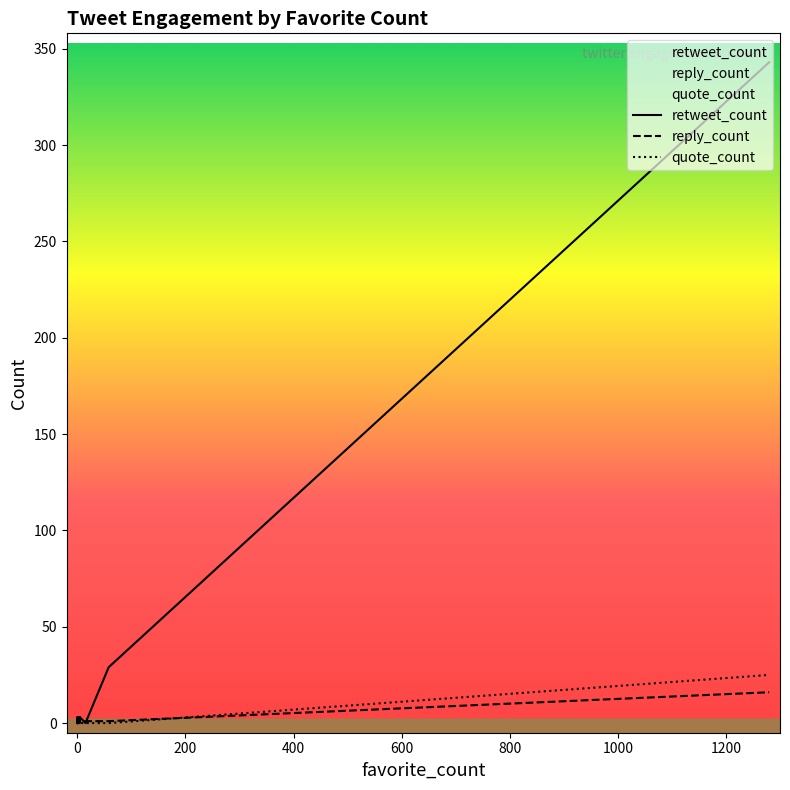

What is the total value across all series at 0?

1